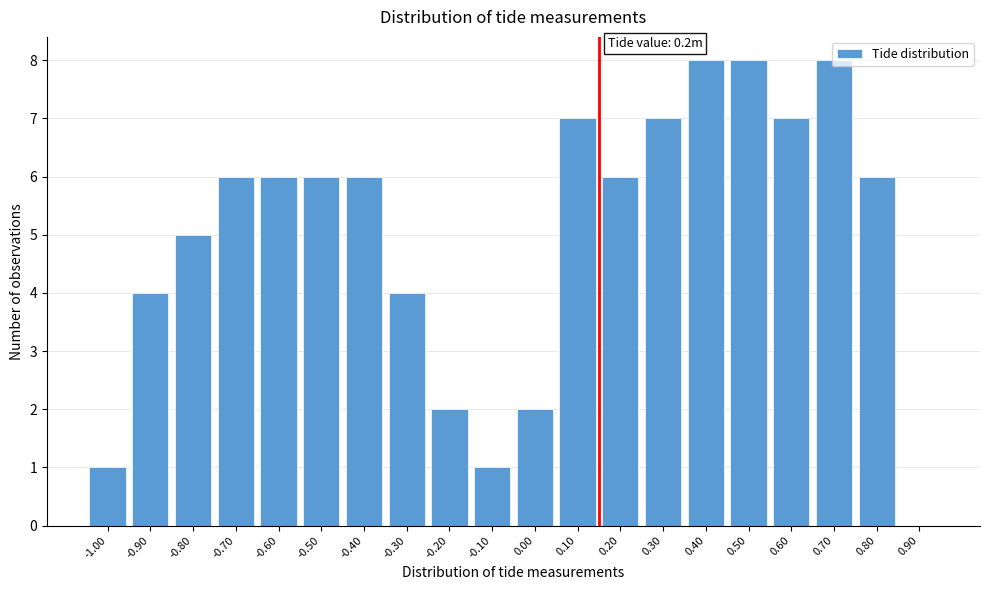

What is the greatest value displayed?

8